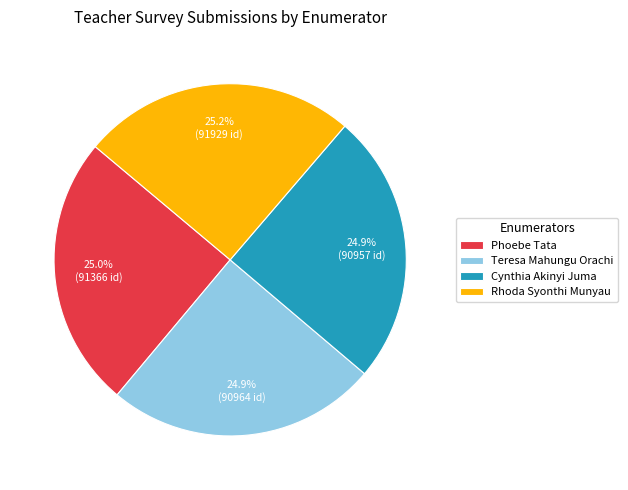

What percentage is the Teresa Mahungu Orachi slice, to the nearest percent?

25%